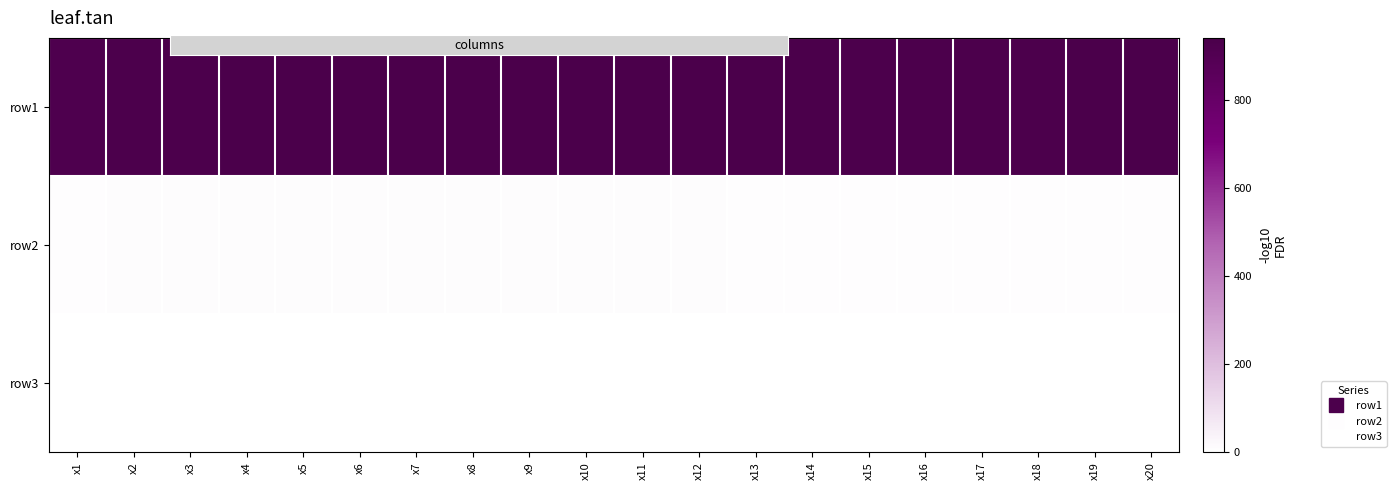

Reading left to right, extract all data points from this chart.

row1: x1=922	x2=934	x3=934	x4=936	x5=937	x6=939	x7=940	x8=941	x9=941	x10=942	x11=936	x12=937	x13=936	x14=935	x15=932	x16=932	x17=933	x18=934	x19=935	x20=938
row2: x1=7	x2=8	x3=8	x4=8	x5=8	x6=8	x7=8	x8=8	x9=8	x10=8	x11=8	x12=8	x13=7	x14=7	x15=7	x16=7	x17=7	x18=7	x19=7	x20=7
row3: x1=0	x2=0	x3=0	x4=0	x5=0	x6=0	x7=0	x8=0	x9=0	x10=0	x11=0	x12=0	x13=0	x14=0	x15=0	x16=0	x17=0	x18=0	x19=0	x20=0